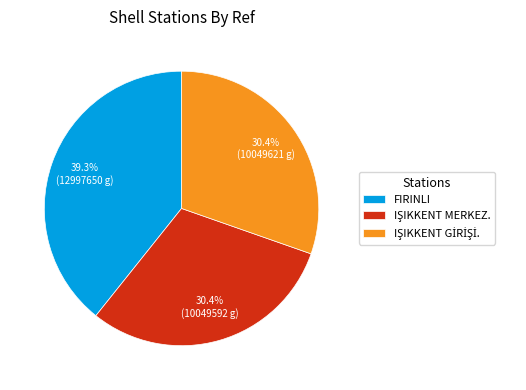

True or false: FIRINLI accounts for 39% of the total.

True